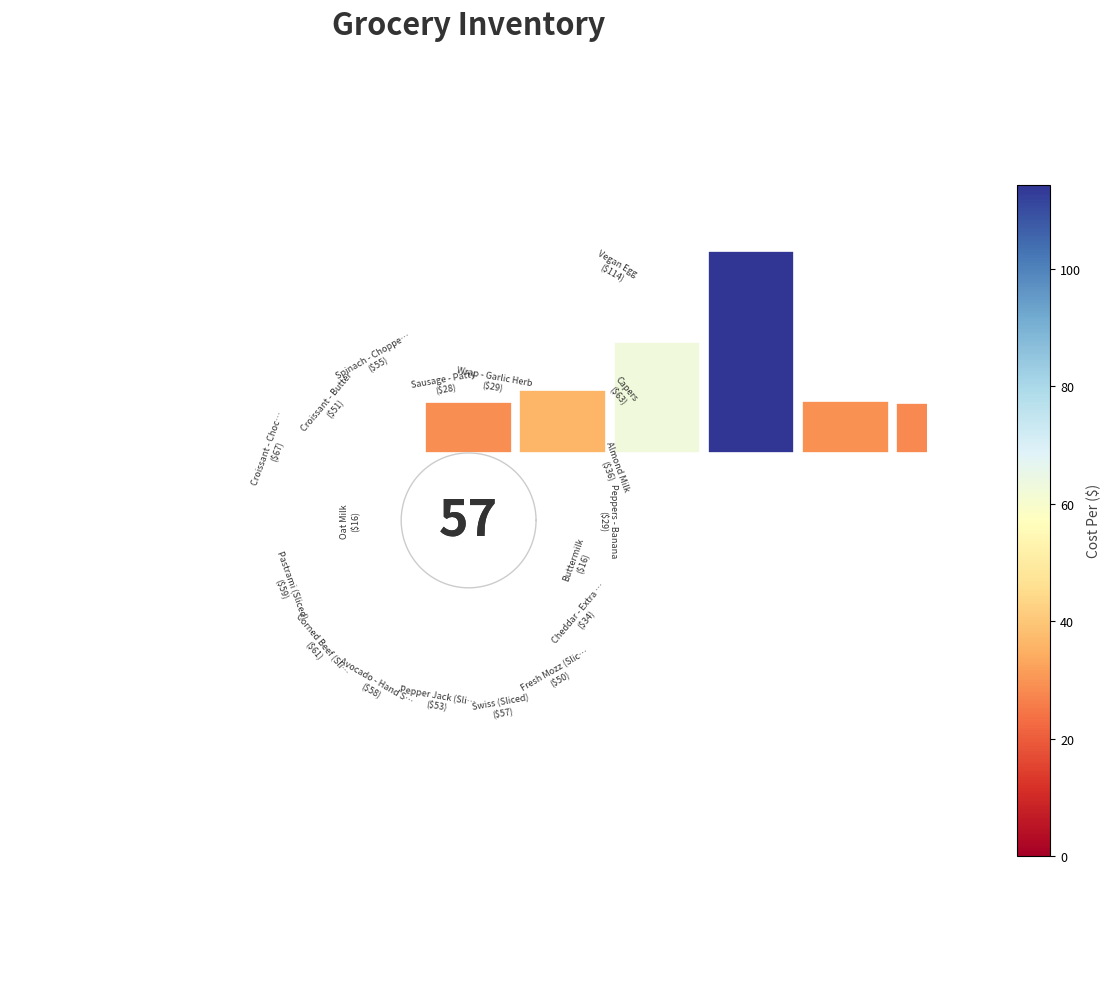

To the nearest percent, what is the difference between the largest and smallest slice percentages?

11%